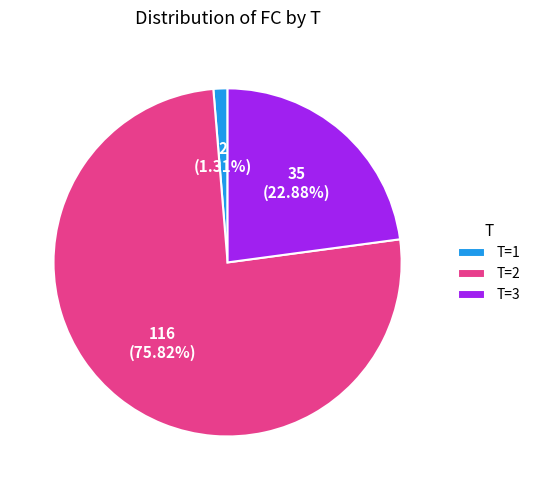

How many slices are in this pie chart?

3